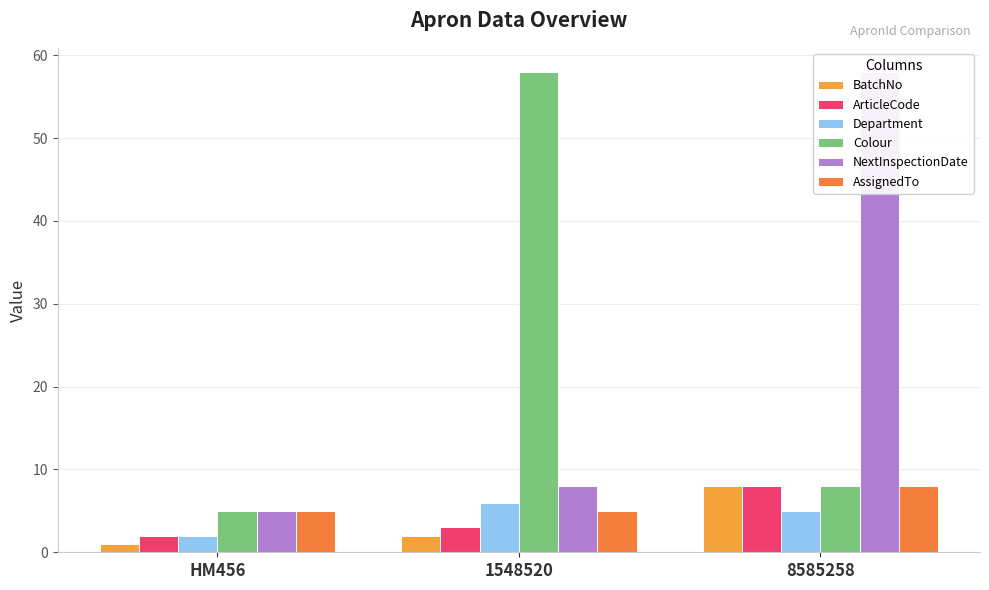

Reading left to right, transcribe all the data shown in this chart.

BatchNo: HM456=1	1548520=2	8585258=8
ArticleCode: HM456=2	1548520=3	8585258=8
Department: HM456=2	1548520=6	8585258=5
Colour: HM456=5	1548520=58	8585258=8
NextInspectionDate: HM456=5	1548520=8	8585258=58
AssignedTo: HM456=5	1548520=5	8585258=8